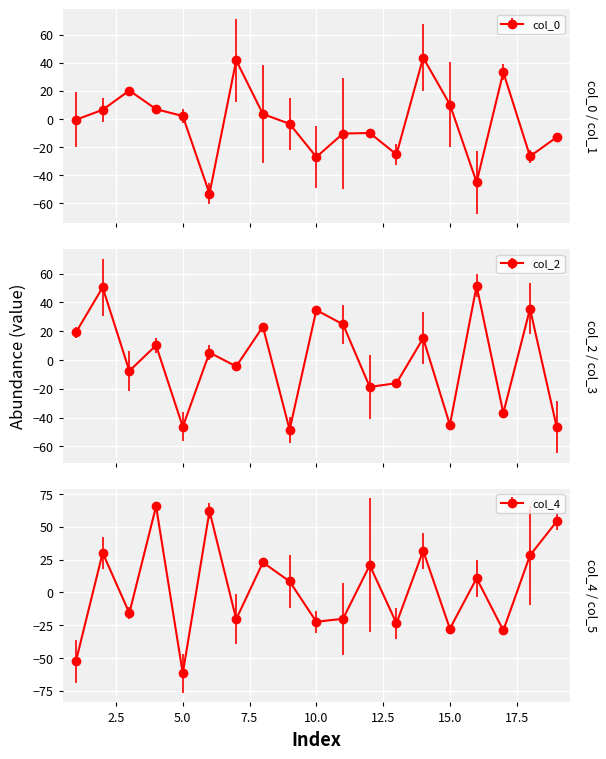

How many intersections are there between col_2 and col_0?

15